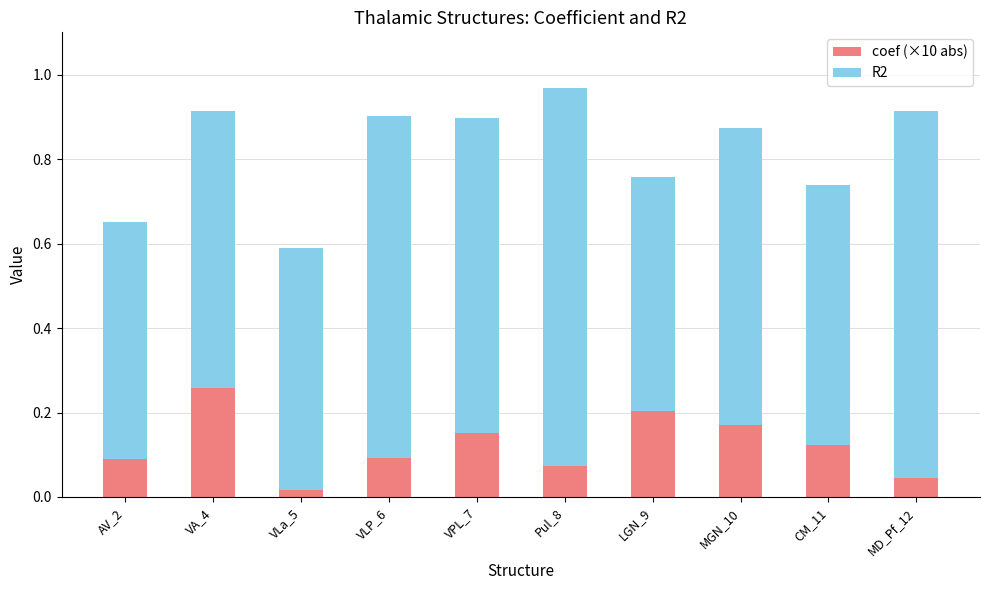

At which label does coef (×10 abs) reach its peak?

VA_4